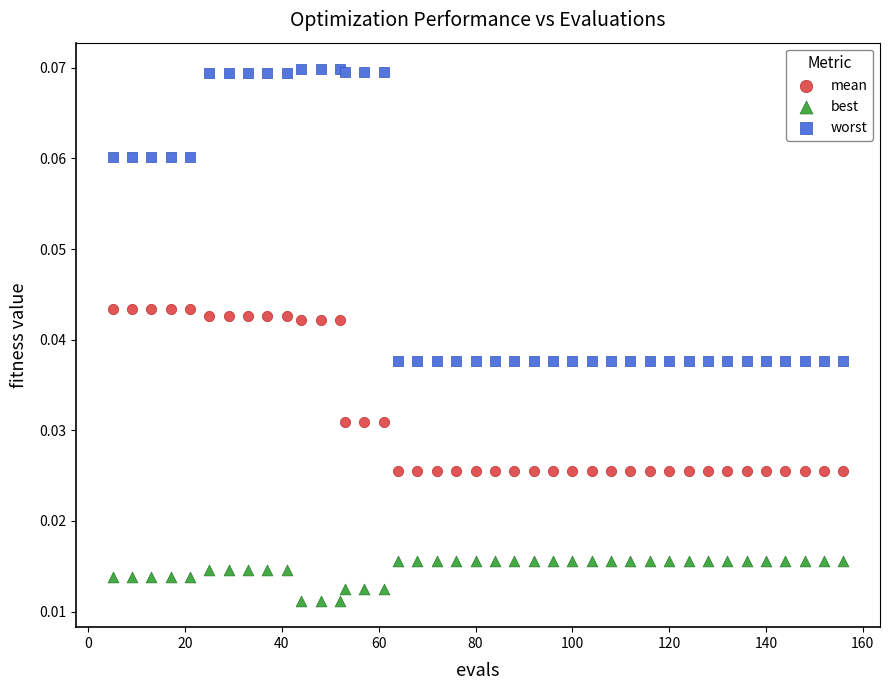

Which series has the widest spread of Y values?

worst